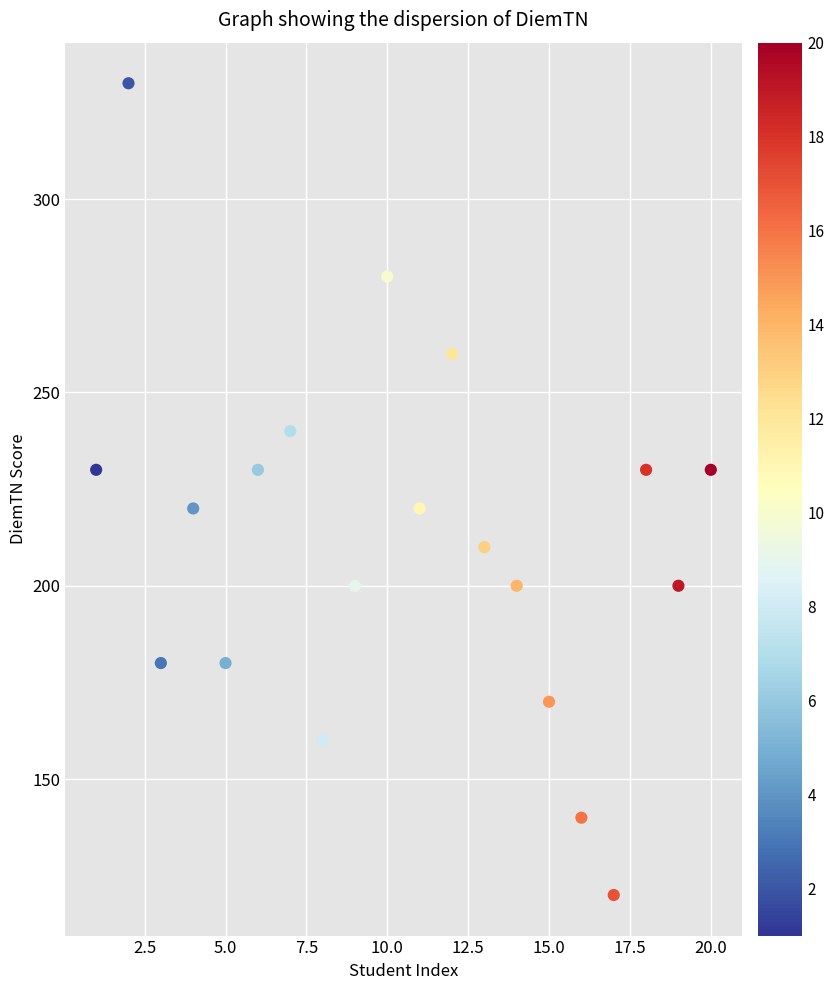

What is the range of X values (max minus min)?

19